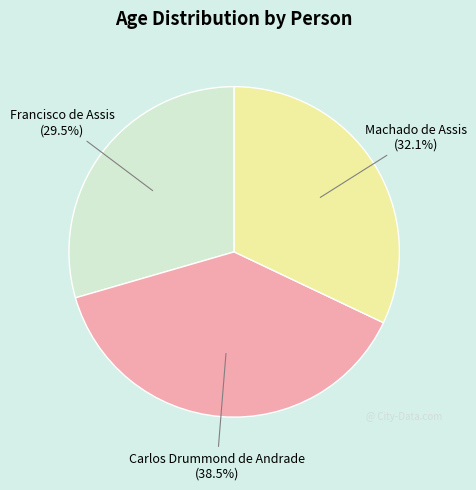

Is there any slice that represents more than half of the pie?

No